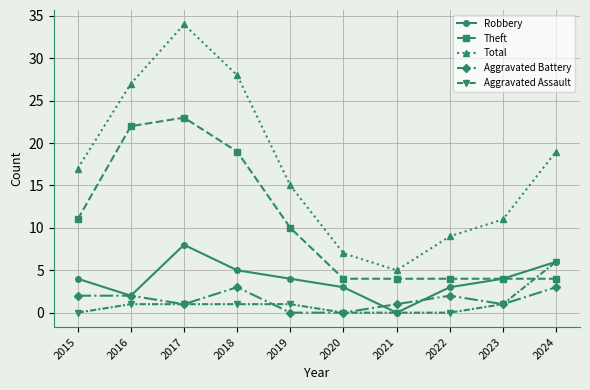

The Aggravated Battery series shows 2 at 2020. True or false?

False